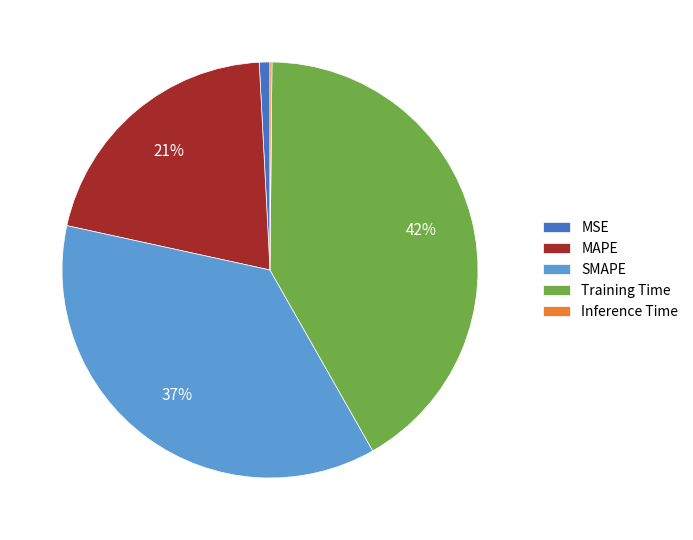

True or false: Training Time accounts for 33% of the total.

False